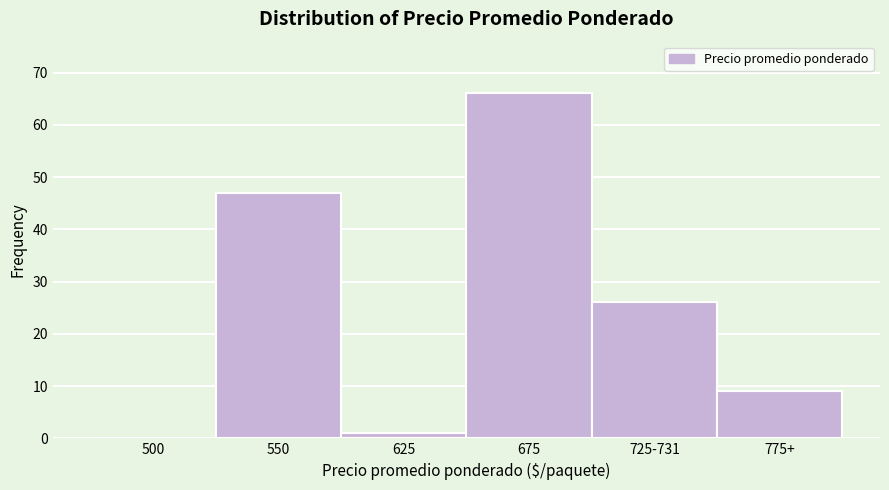

Reading right to left, what are all the values shown in this chart?

775+=9	725-731=26	675=66	625=1	550=47	500=0